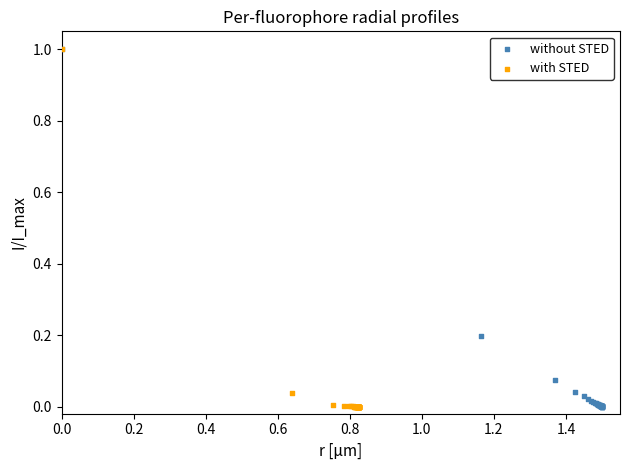

What are all the series names shown in the legend?

without STED, with STED